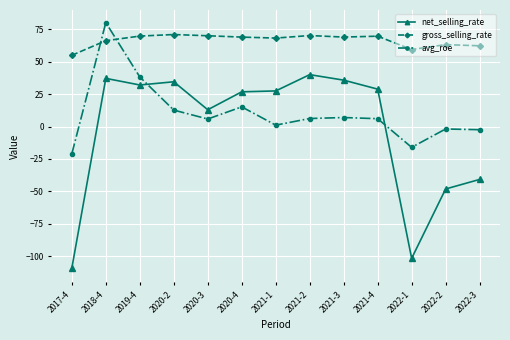

True or false: net_selling_rate and gross_selling_rate intersect in this chart.

False